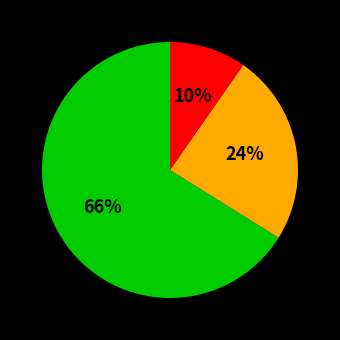

To the nearest percent, what is the difference between the largest and smallest slice percentages?

56%